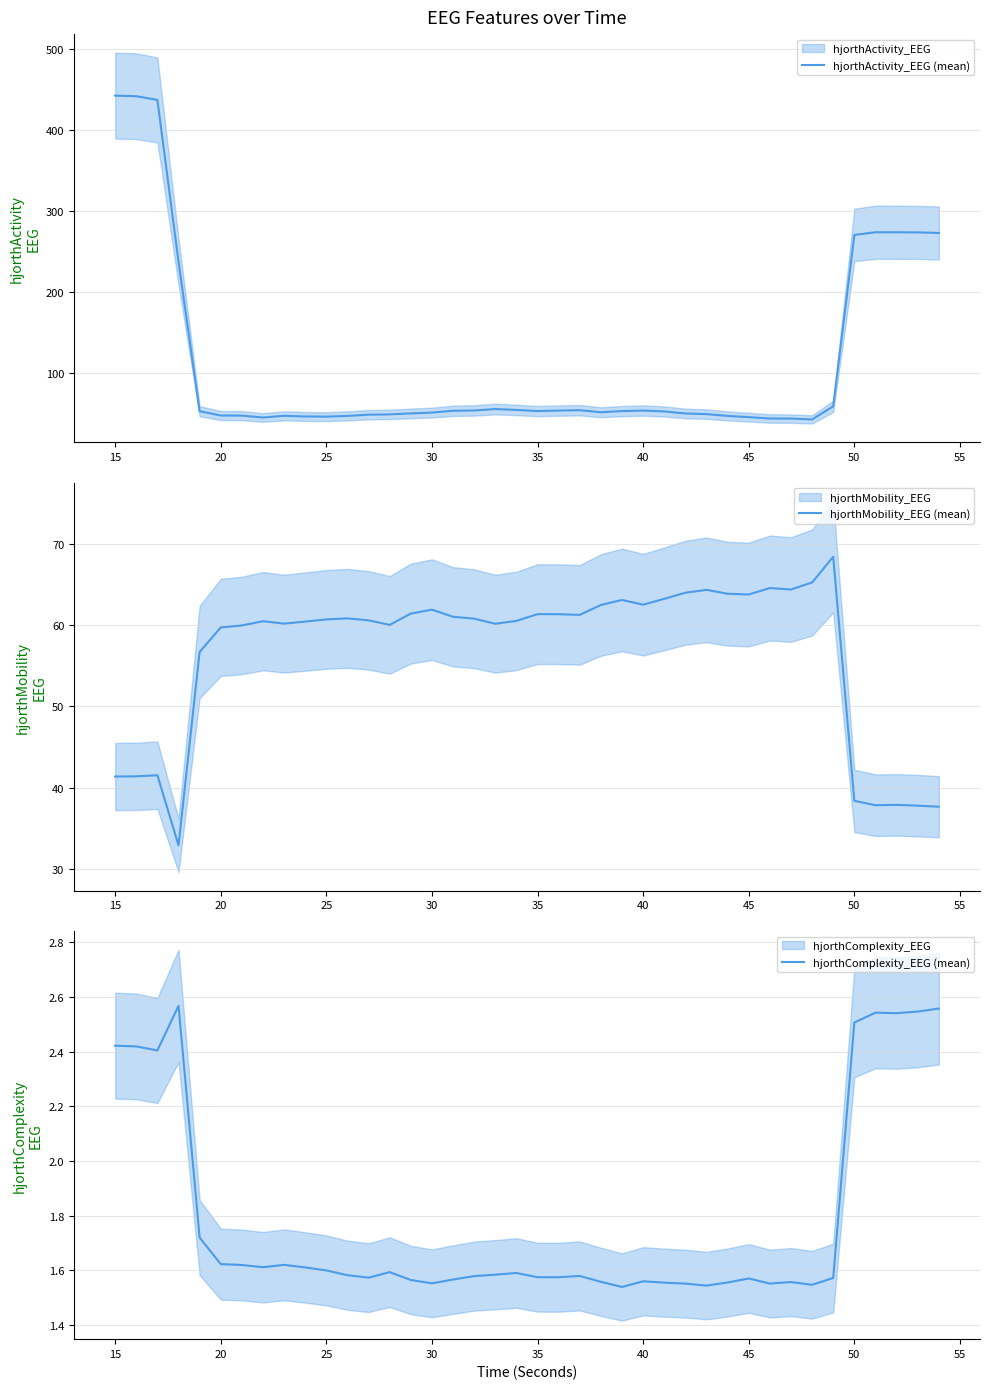

The value of hjorthMobility_EEG (mean) at 20 is 59.7. True or false?

True